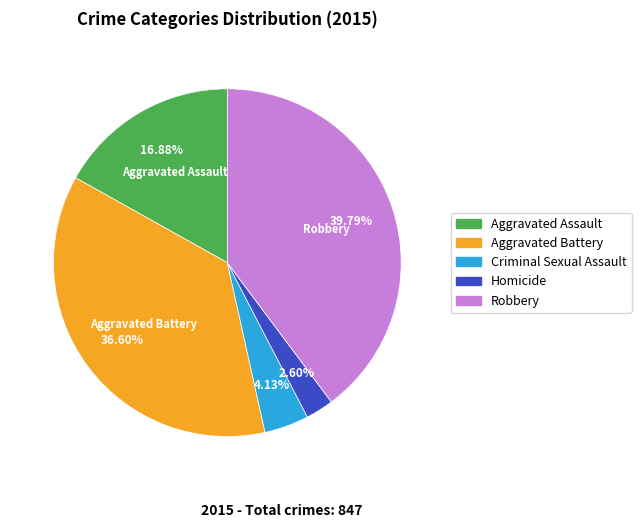

Is there a majority slice in this chart?

No